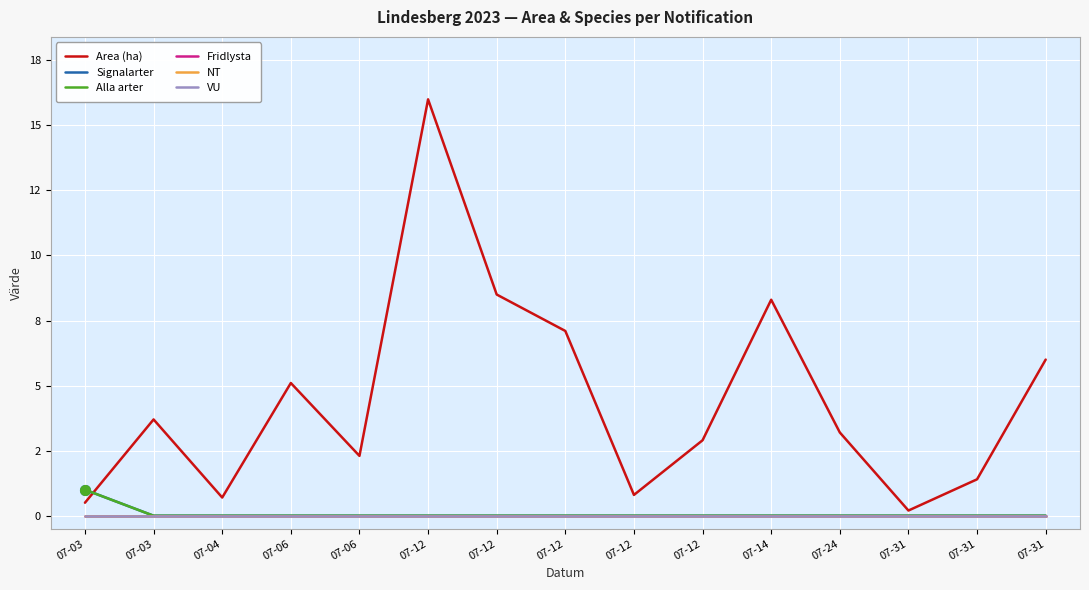

True or false: Alla arter and Signalarter intersect in this chart.

False